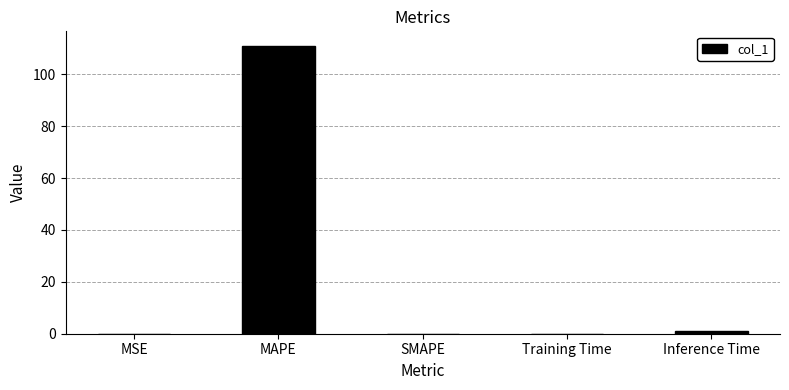

What is the change in value from MSE to MAPE?

+111.0